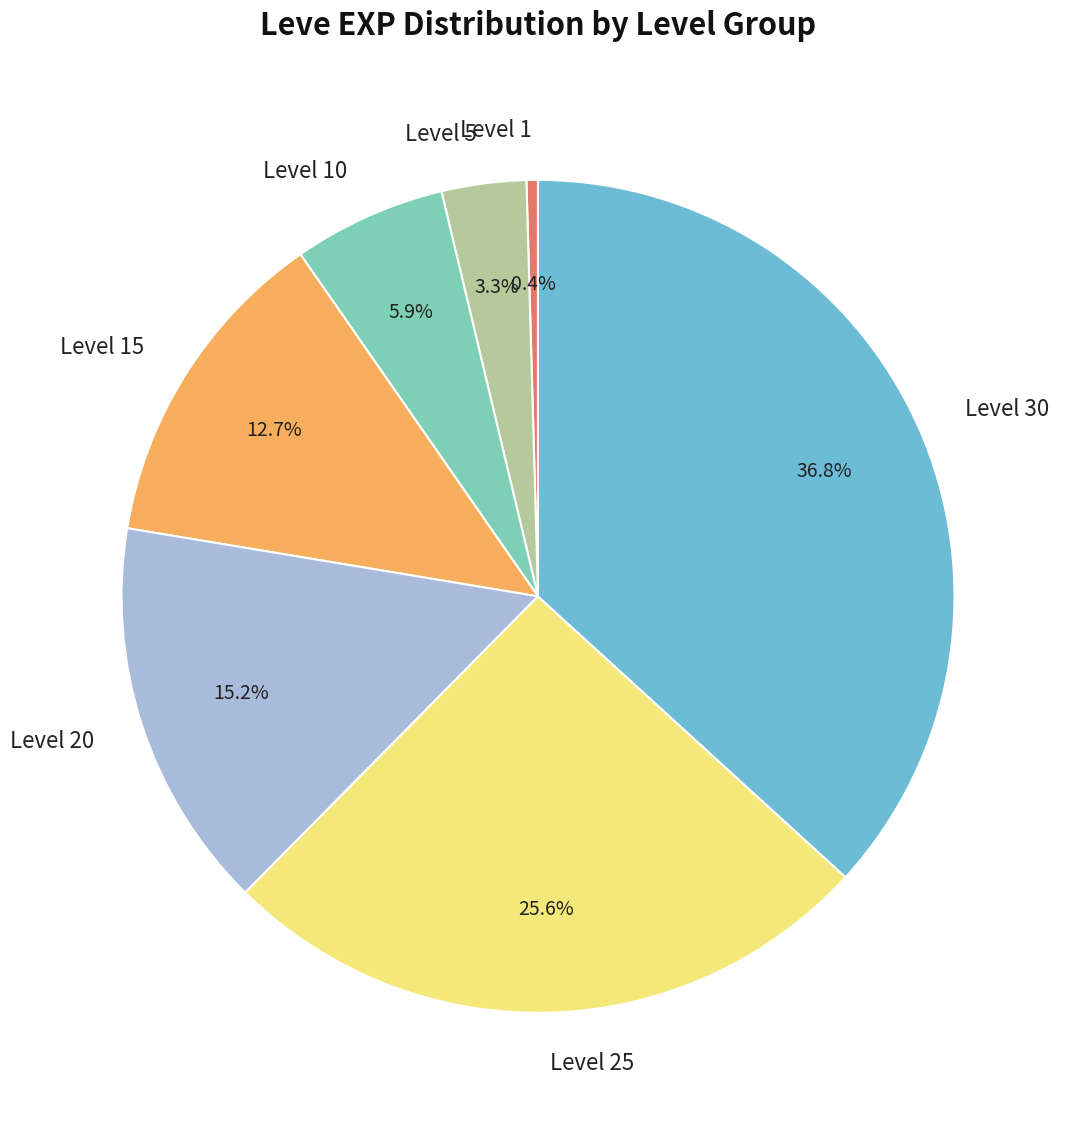

True or false: Level 10 accounts for 6% of the total.

True